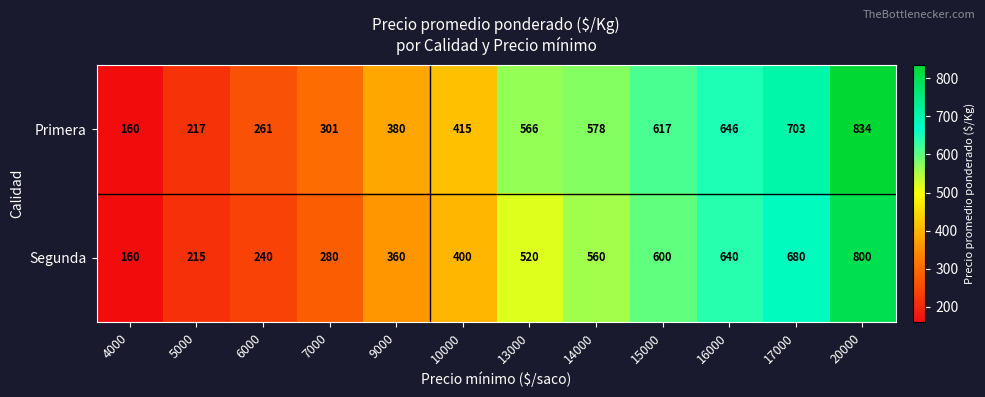

At which label is Segunda closest to 480?

13000